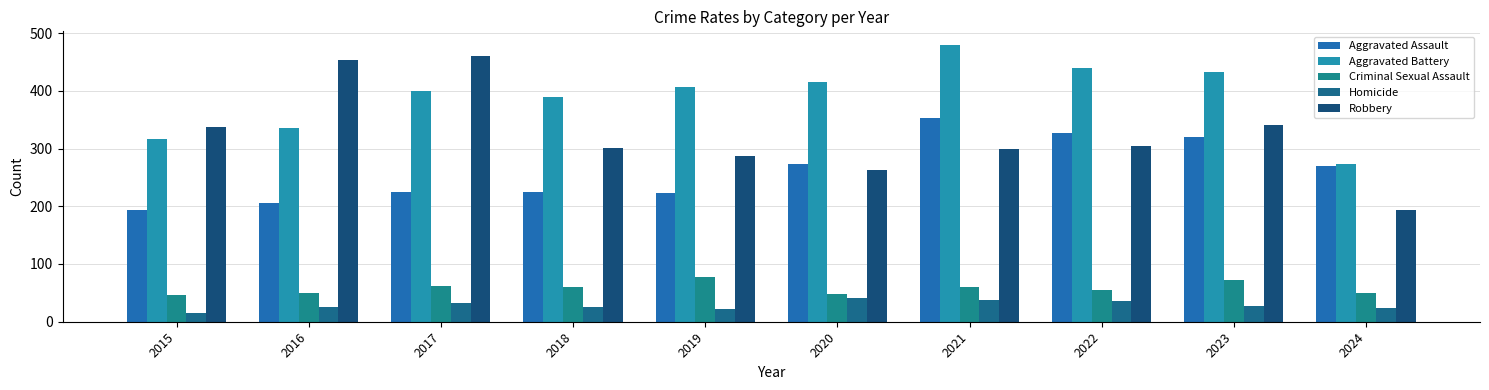

How many distinct data groups are displayed?

5